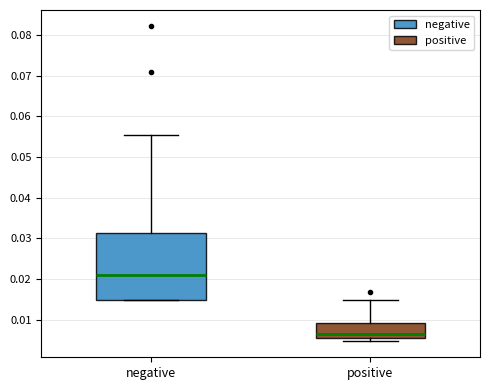

Comparing the boxes themselves (not the whiskers), which one is the tallest?

negative